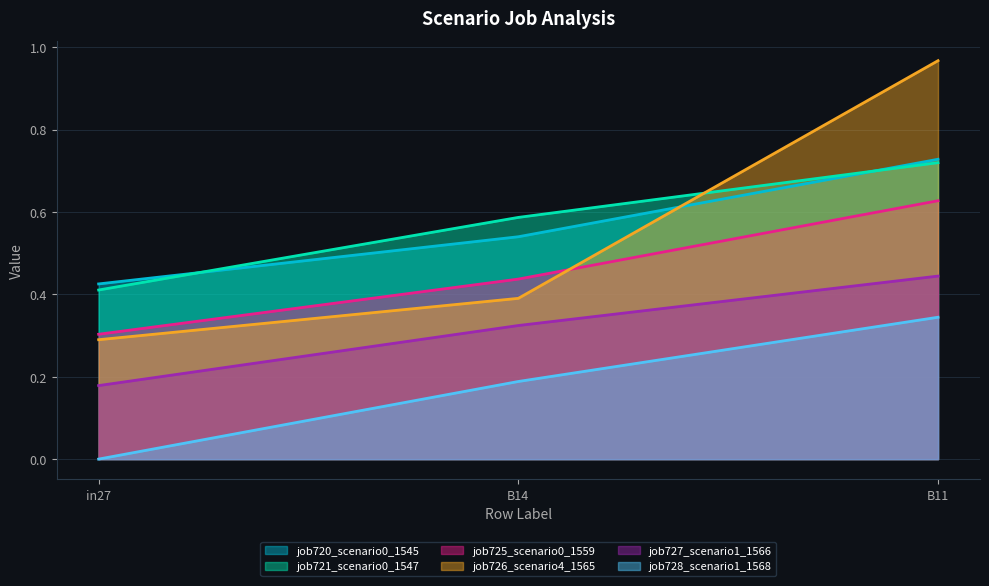

At which label is job727_scenario1_1566 closest to 0?

in27